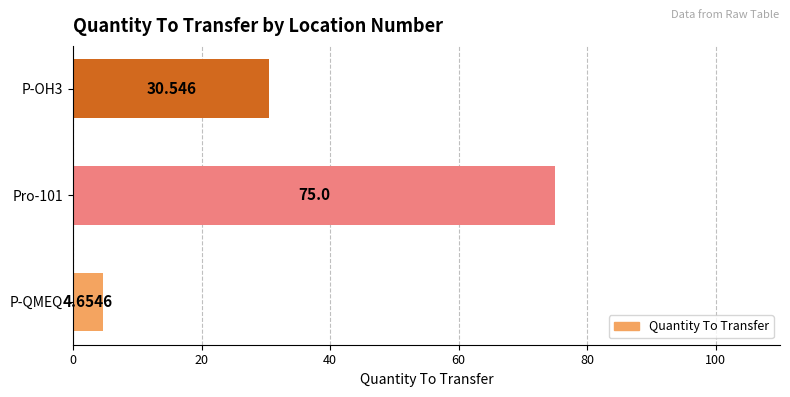

Which category has the lowest value across all series?

P-QMEQ